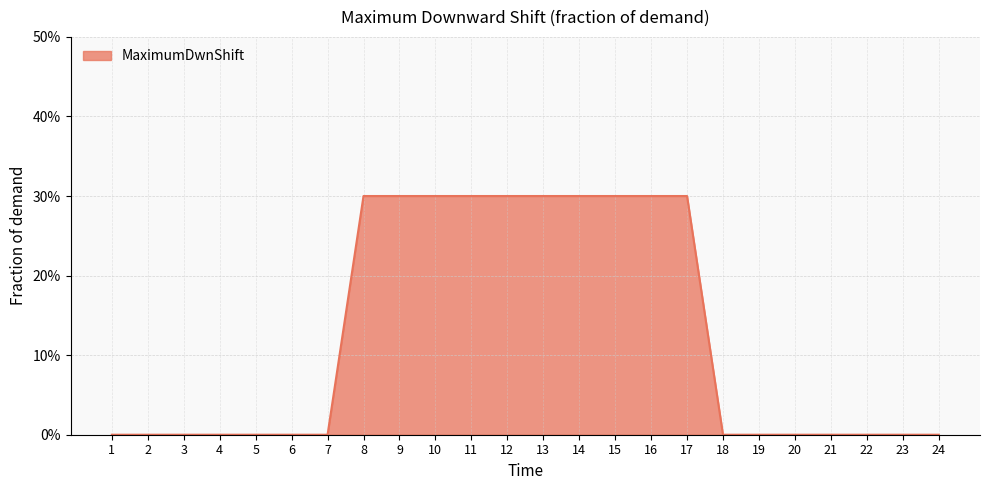

Reading left to right, what are all the values shown in this chart?

1=0.0	2=0.0	3=0.0	4=0.0	5=0.0	6=0.0	7=0.0	8=0.3	9=0.3	10=0.3	11=0.3	12=0.3	13=0.3	14=0.3	15=0.3	16=0.3	17=0.3	18=0.0	19=0.0	20=0.0	21=0.0	22=0.0	23=0.0	24=0.0